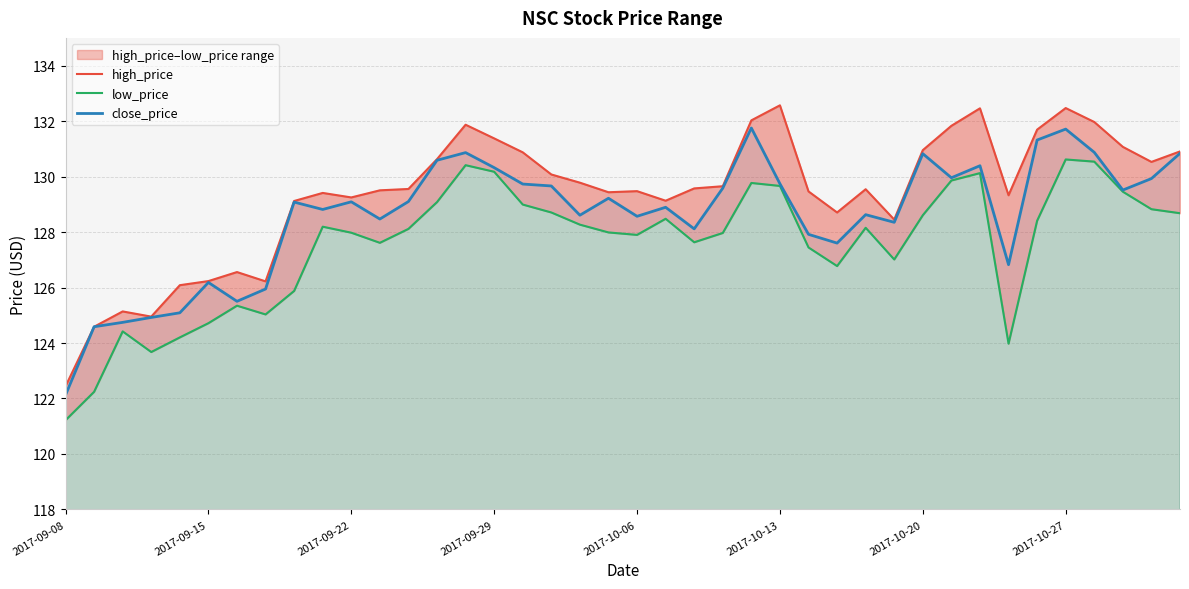

Does the chart display data point markers on the line(s)?

No